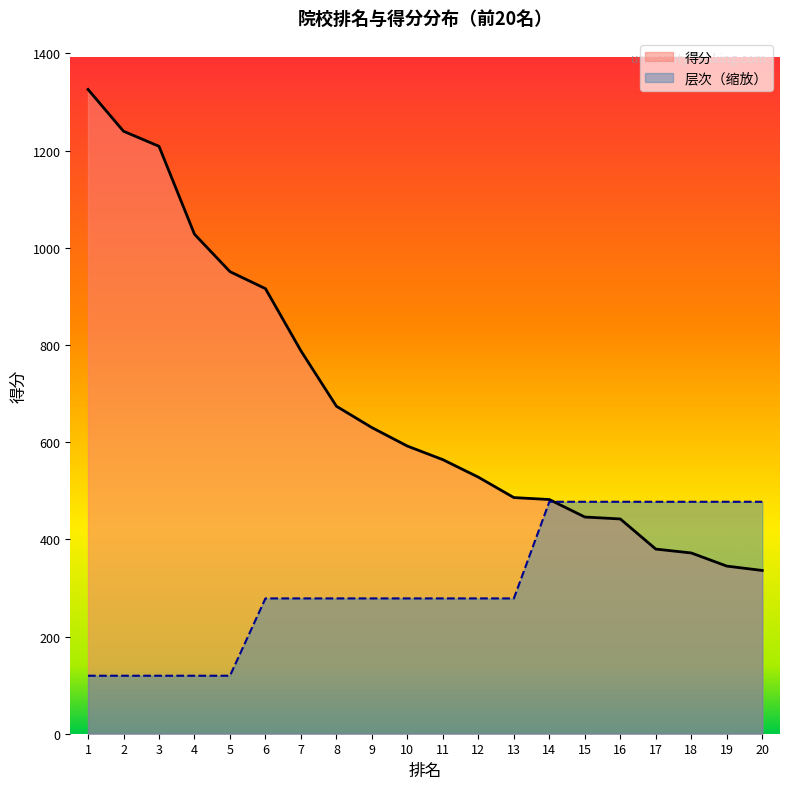

Which series ends up on top after the final intersection of 得分 and 层次?

层次